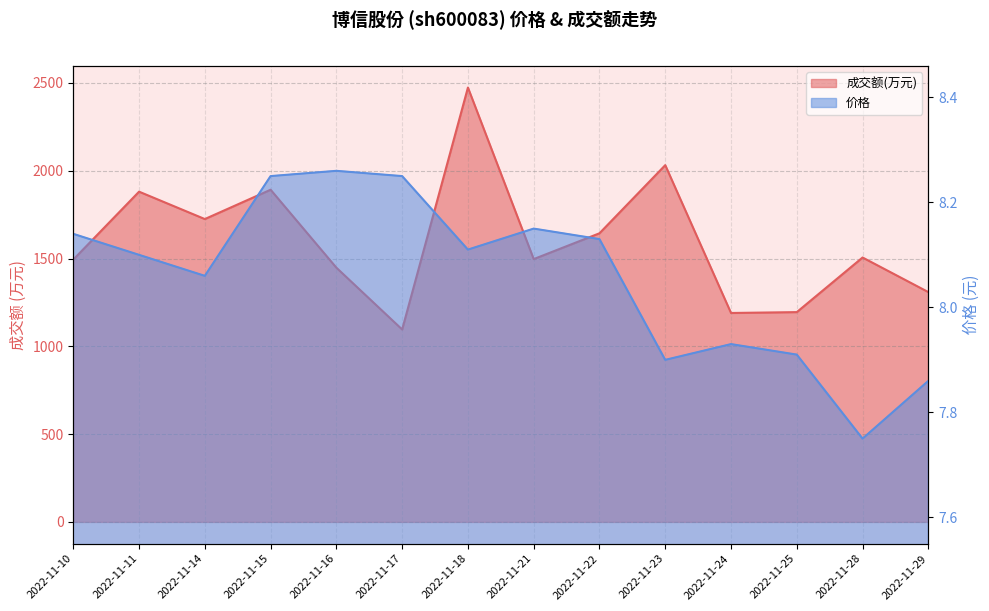

Does the chart display data point markers on the line(s)?

No